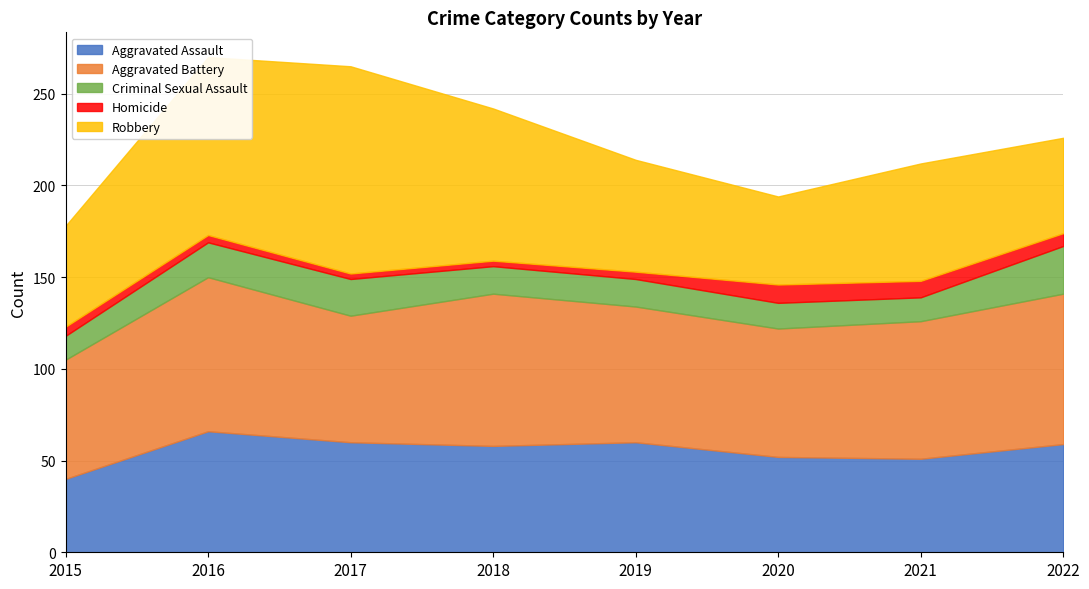

In Aggravated Assault, how many points are higher than both neighbors (excluding endpoints)?

2